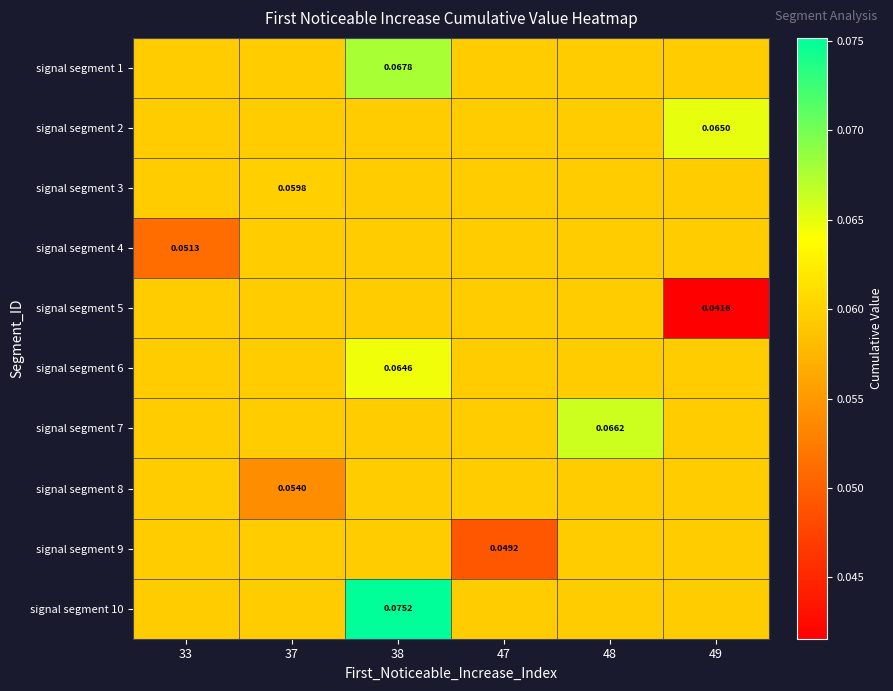

Between 33 and 48, which series saw the biggest shift?

signal segment 4